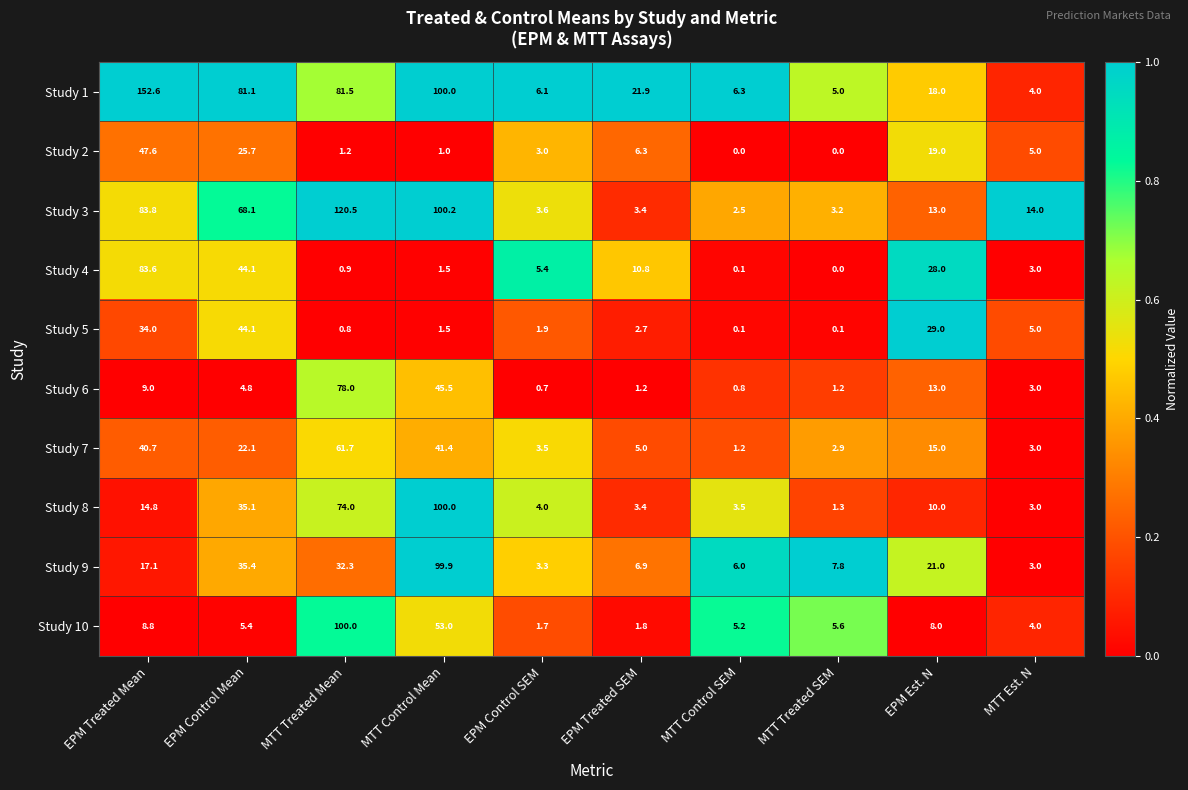

Which series has the largest range (max minus min)?

Study 1